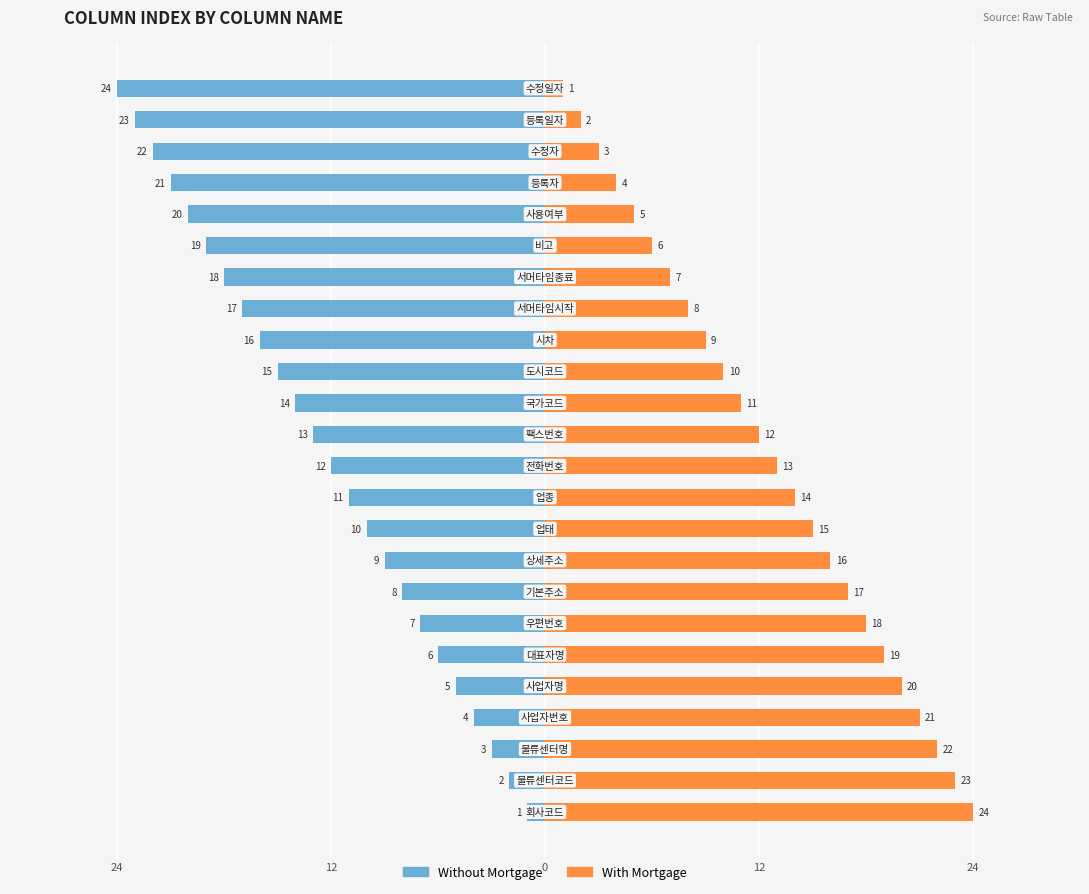

The With Mortgage series shows 5 at 19. True or false?

True